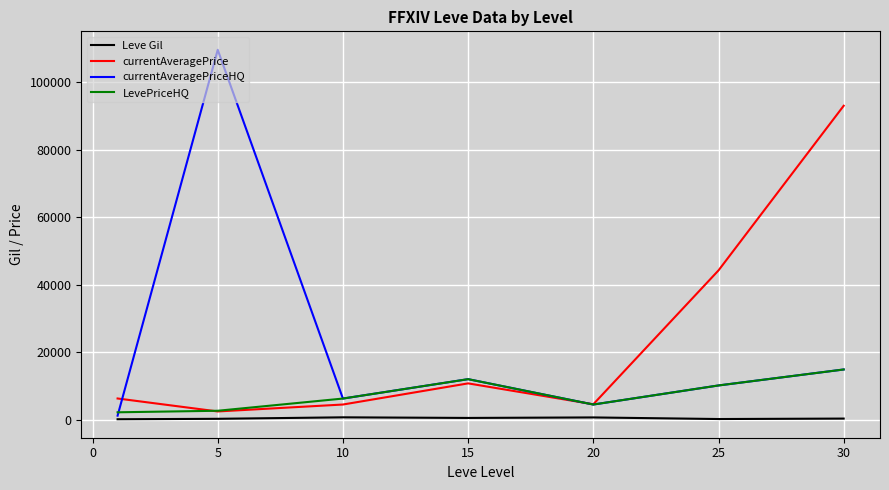

Is this an area chart (filled region under the line)?

No